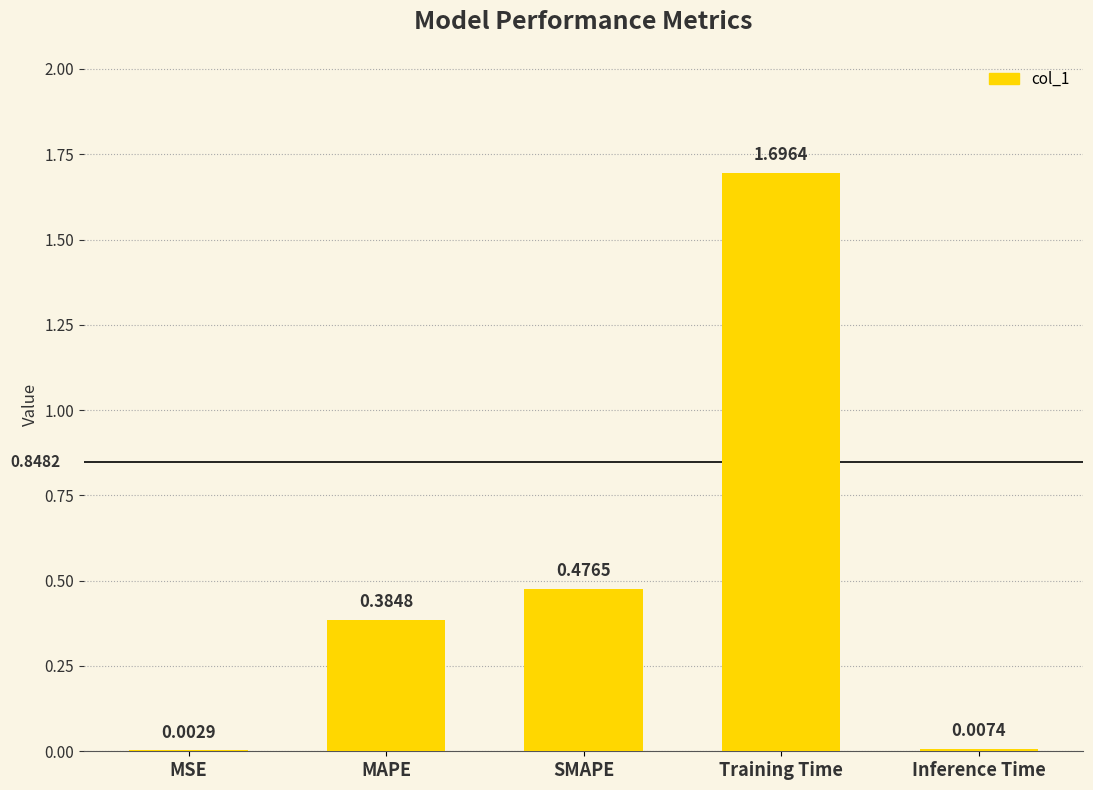

What is the change in value from MAPE to Inference Time?

-0.4